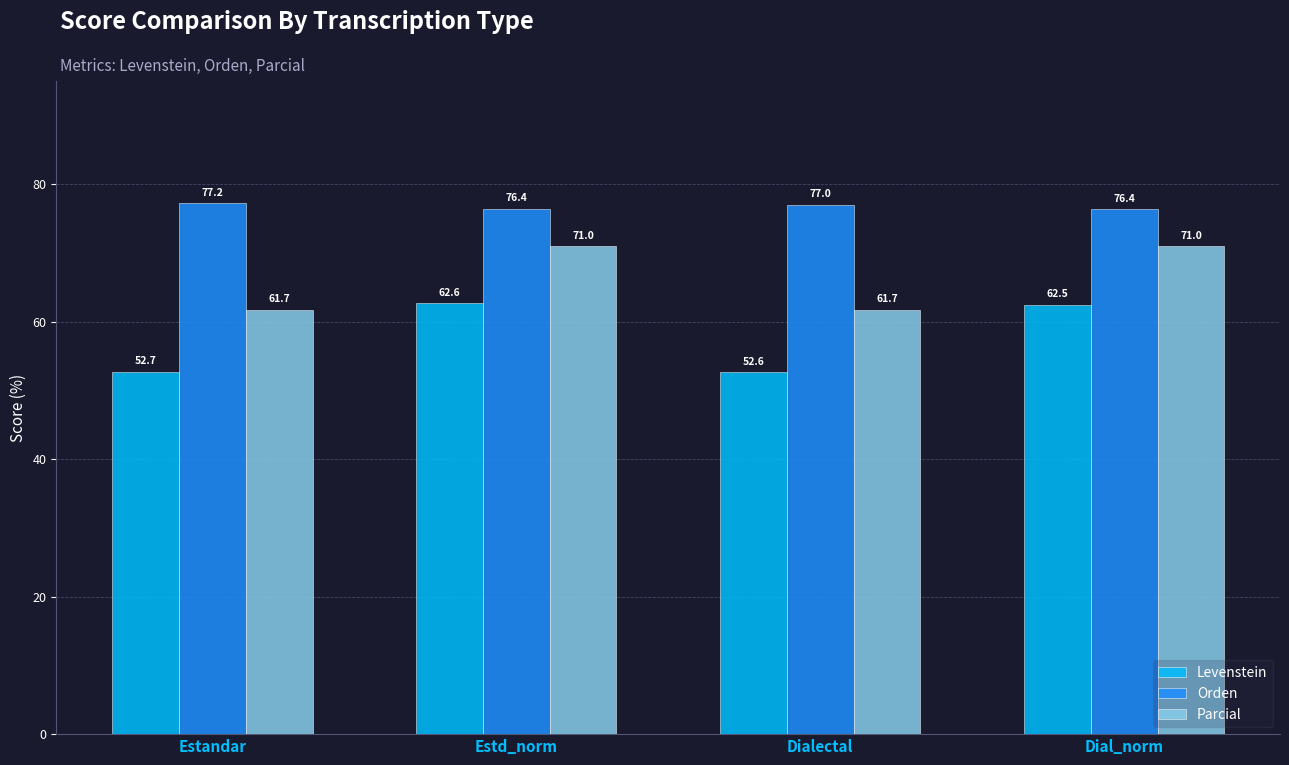

Reading left to right, list all the values displayed in this chart.

Levenstein: Estandar=52.7	Estd_norm=62.6	Dialectal=52.6	Dial_norm=62.5
Orden: Estandar=77.2	Estd_norm=76.4	Dialectal=77.0	Dial_norm=76.4
Parcial: Estandar=61.7	Estd_norm=71.0	Dialectal=61.7	Dial_norm=71.0